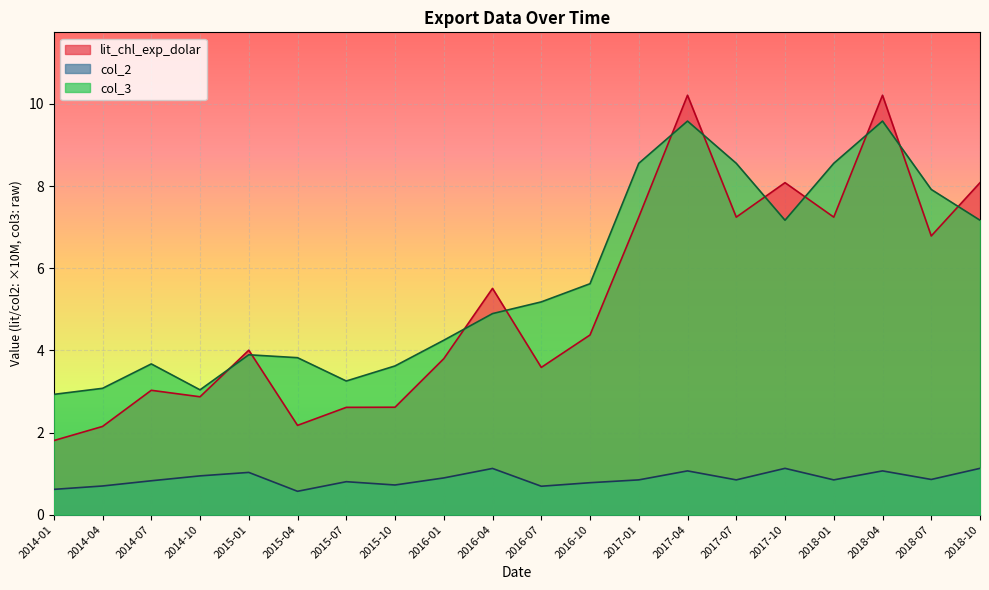

What is the total value across all series at 2016-04?

11.5